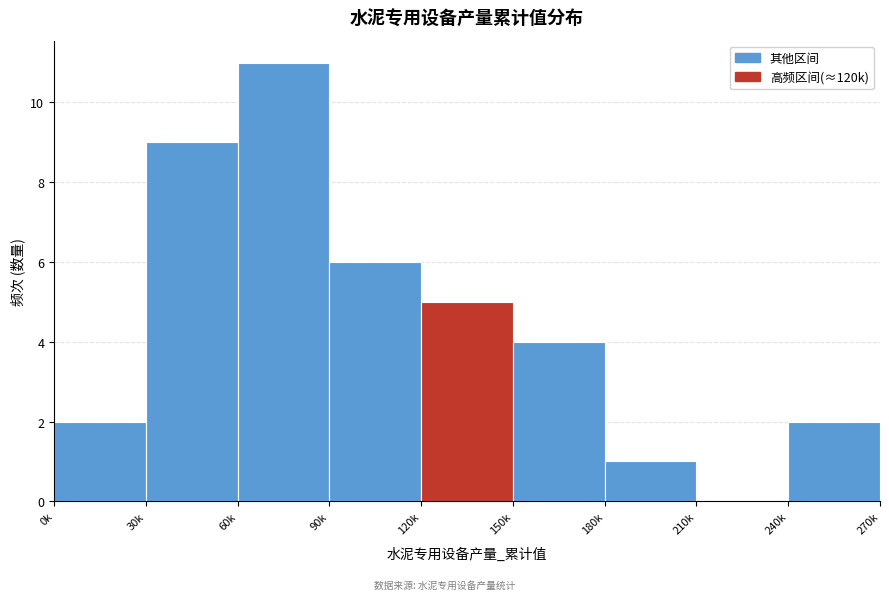

Reading left to right, list all the values displayed in this chart.

0k=2	30k=9	60k=11	90k=6	120k=5	150k=4	180k=1	210k=0	240k=2